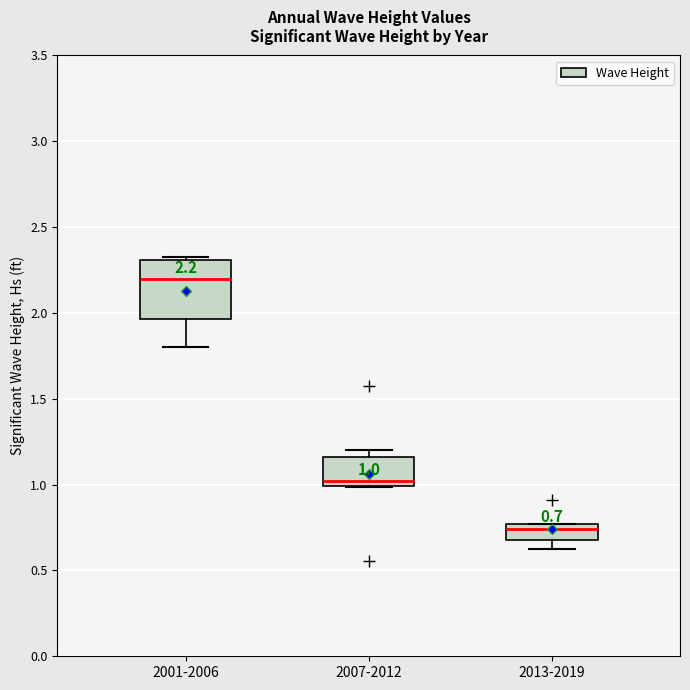

Comparing the boxes themselves (not the whiskers), which one is the tallest?

2001-2006